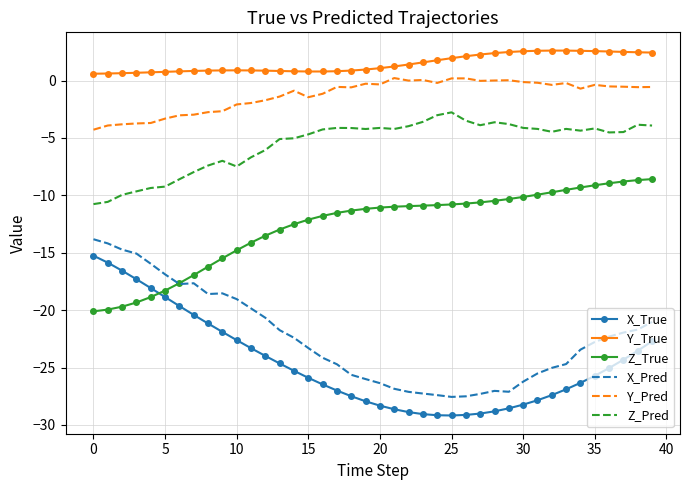

Which series has the largest total across all categories?

Y_True